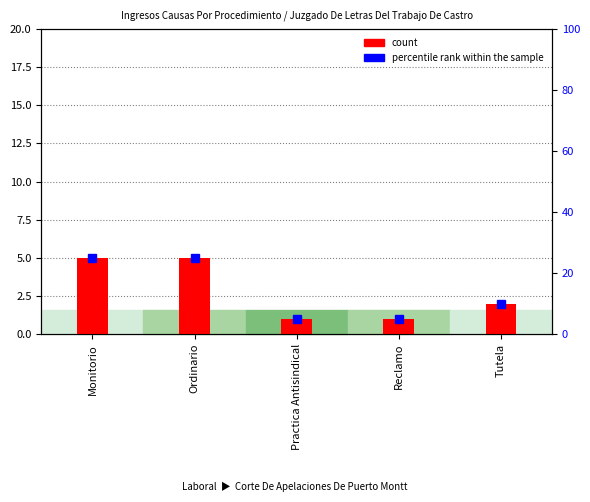

List the labels in order of value, smallest first.

Practica Antisindical, Reclamo, Tutela, Monitorio, Ordinario